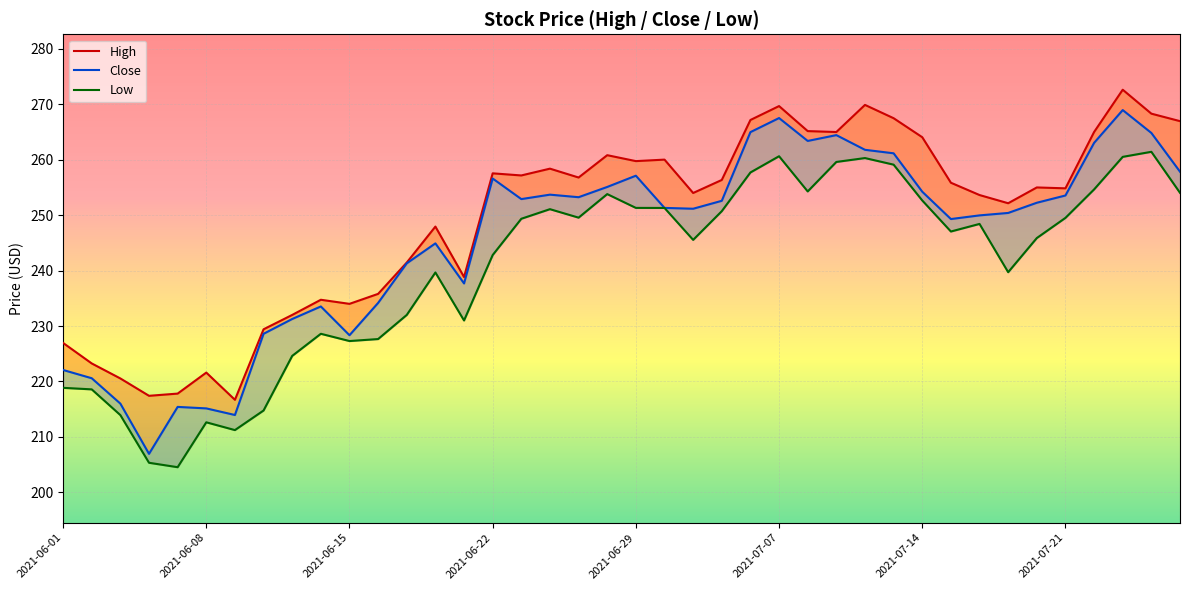

Where is Close nearest to the value 237?

14